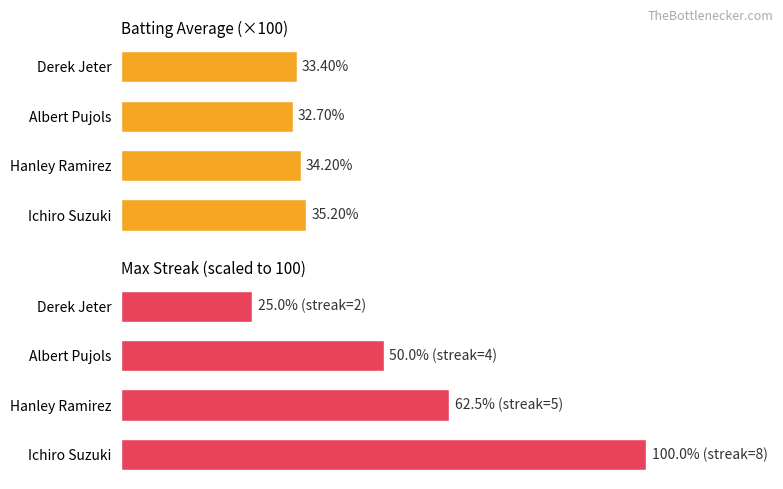

What is the average value of the Max Streak series?

59.4